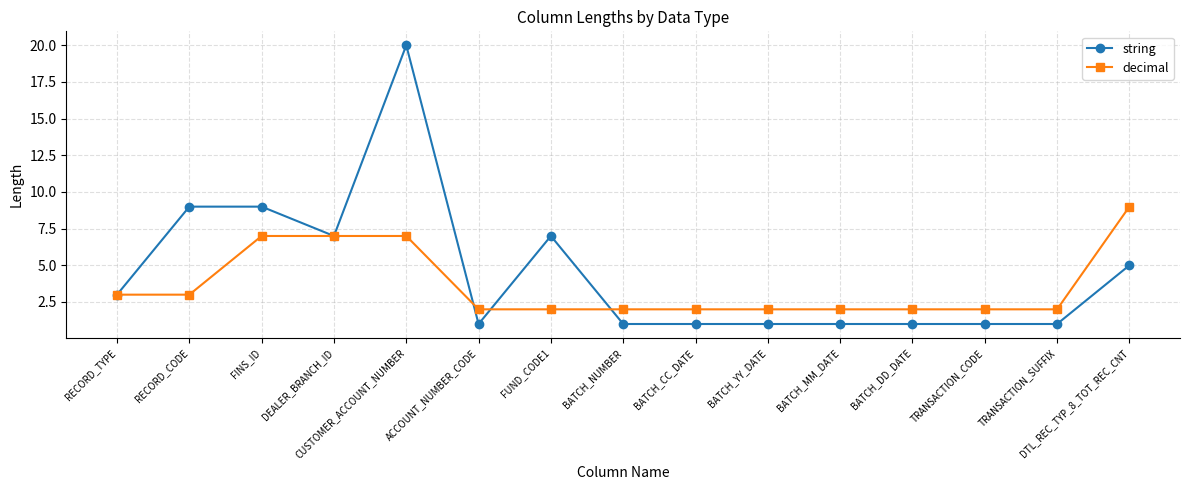

Which series has the largest range (max minus min)?

string